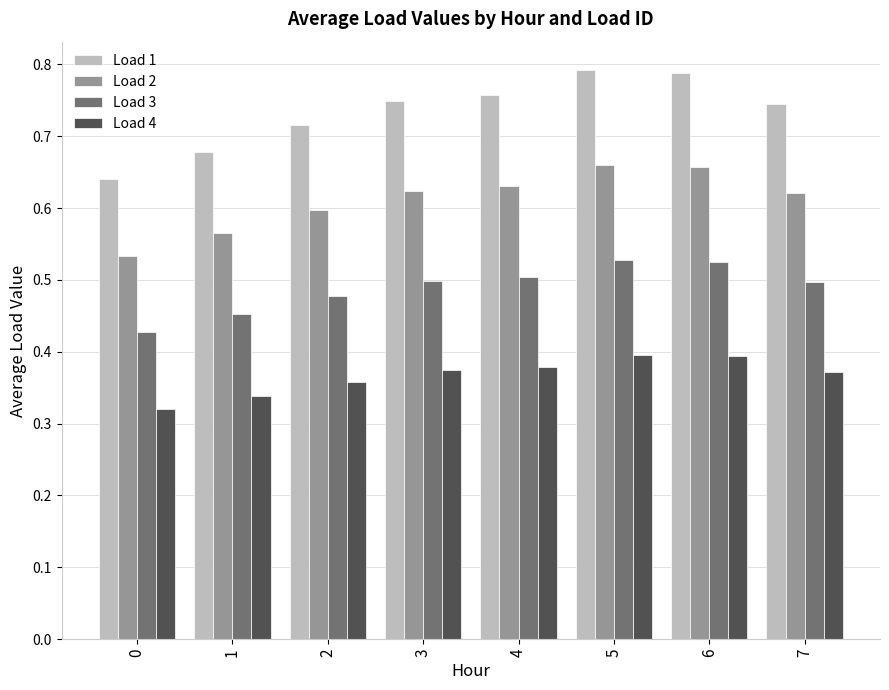

At how many categories does at least one series exceed 0?

8